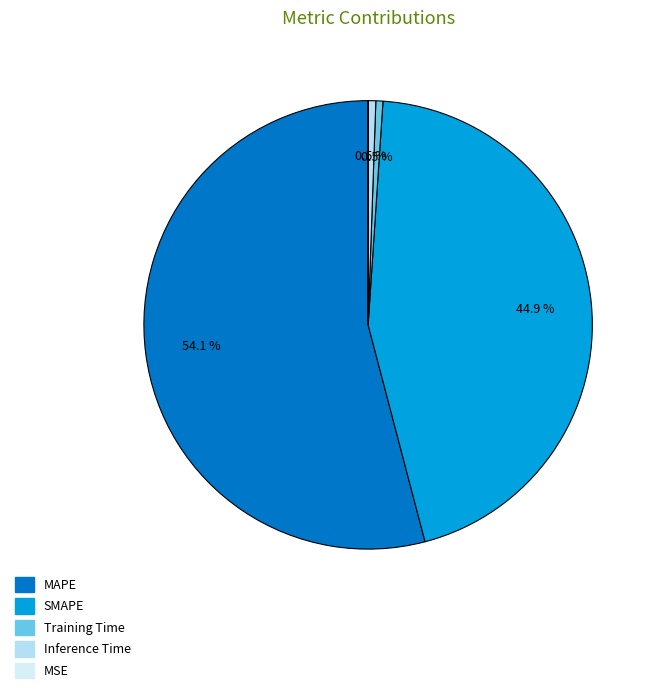

Is the sum of MAPE and MSE greater than half?

Yes